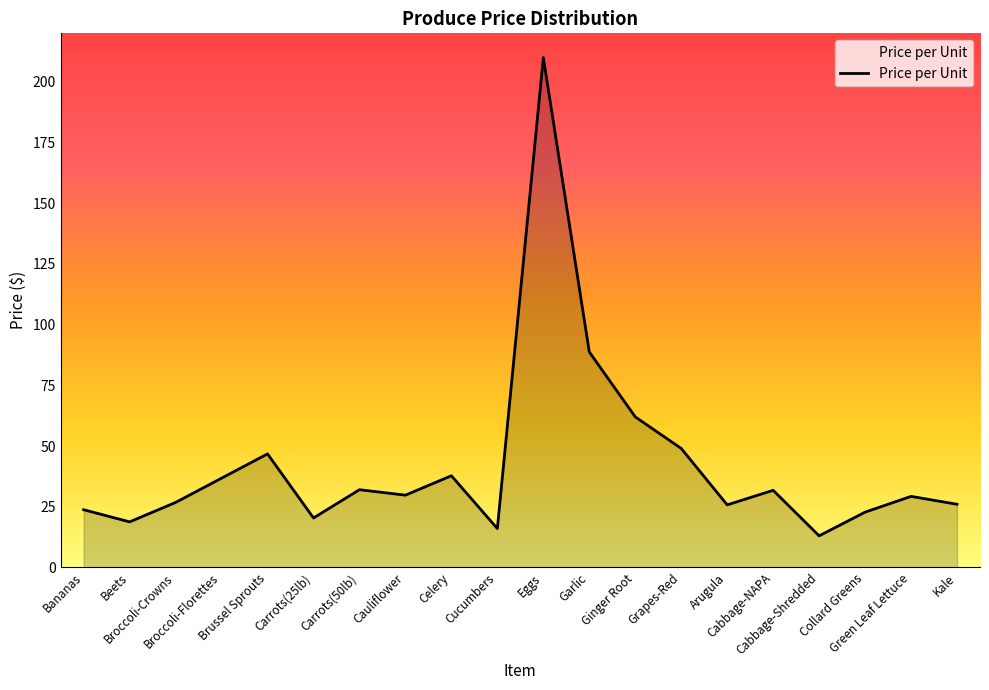

What is the maximum value shown in the chart?

210.0